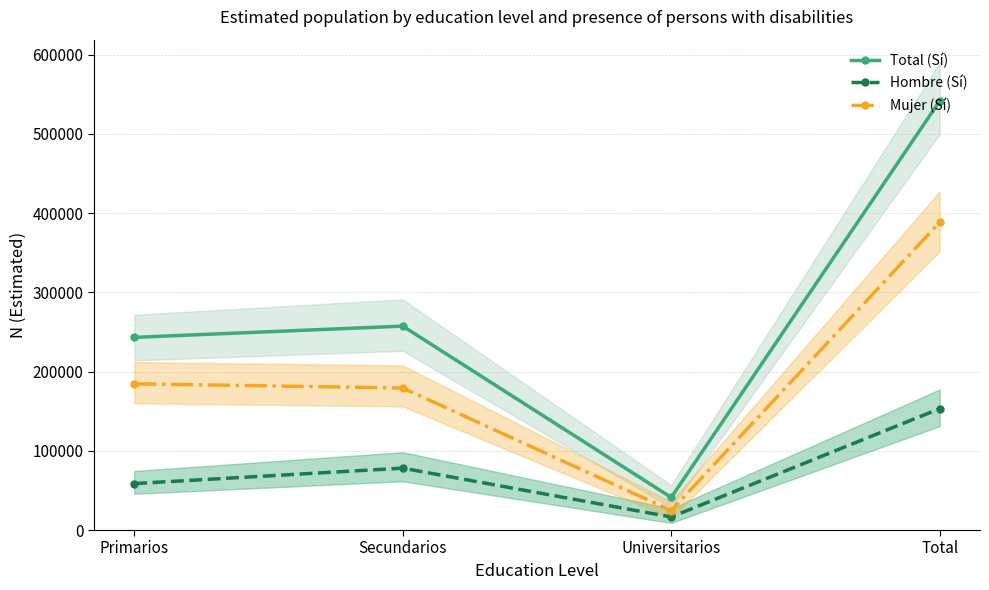

What is the difference between the maximum and minimum values in the Total (Sí) series?

500474